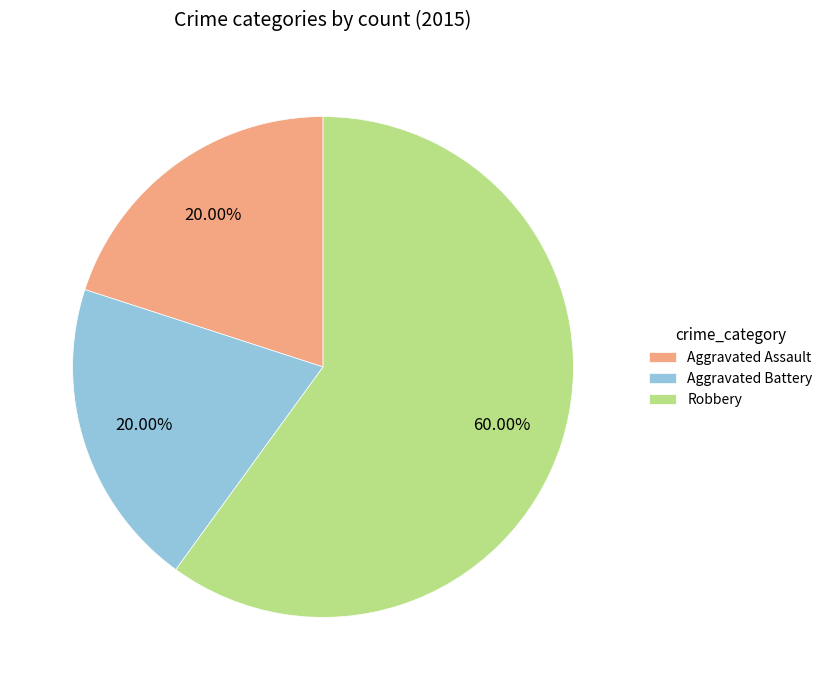

Is the sum of Aggravated Battery and Robbery greater than half?

Yes